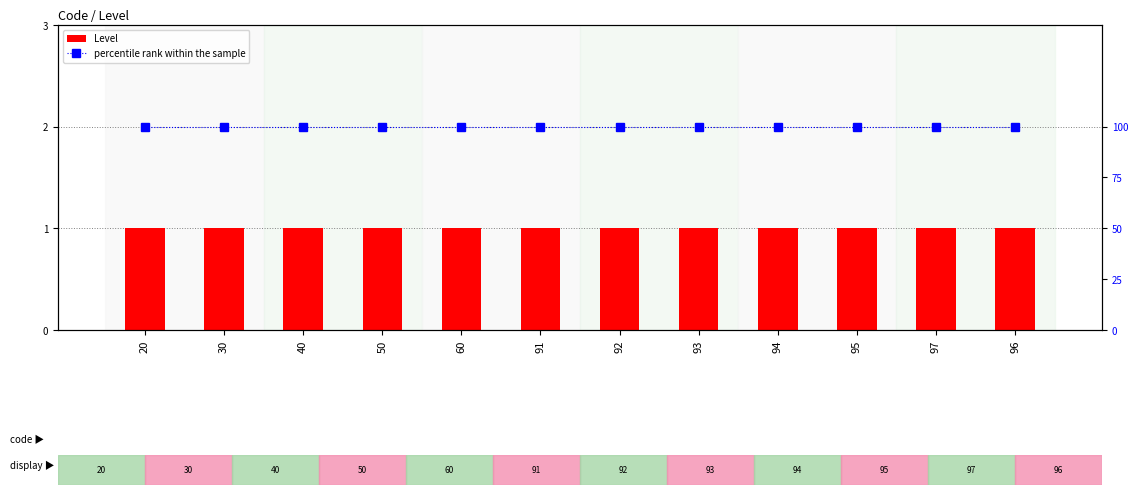

What is the lowest value of the Level series?

1